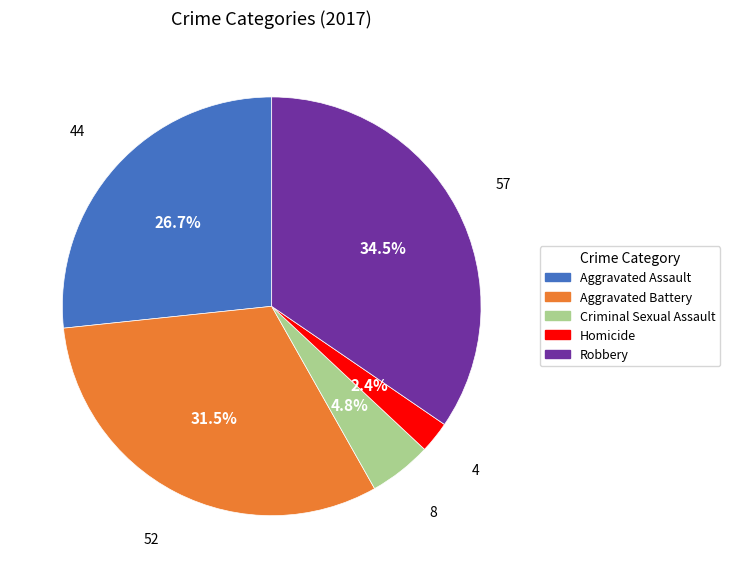

Which slice is the largest?

Robbery